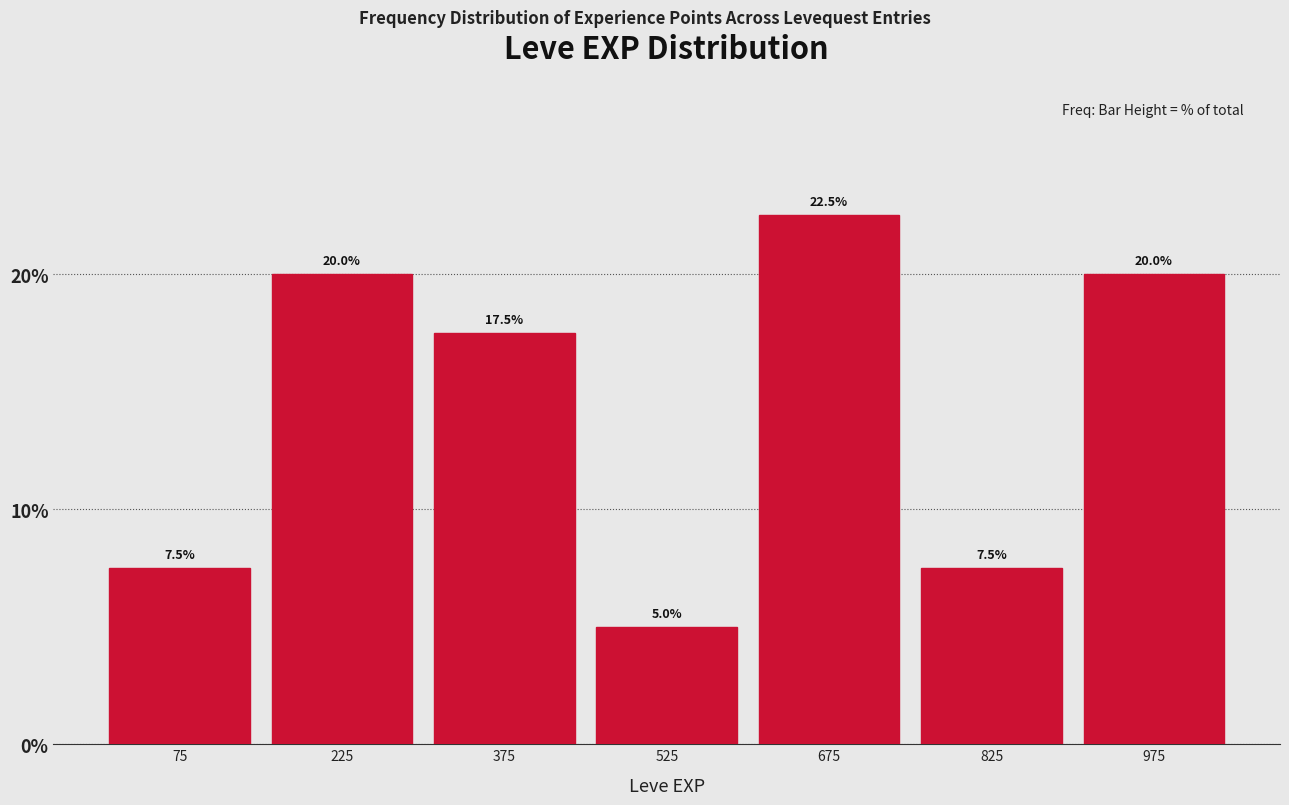

Over which range of the x-axis is the bar tallest?

600 to 750